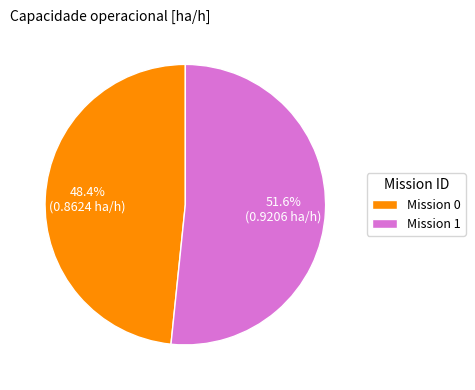

What is the majority slice?

Mission 1